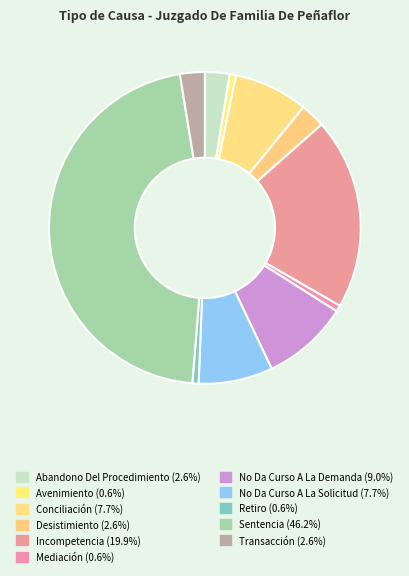

How many slices are in this pie chart?

11